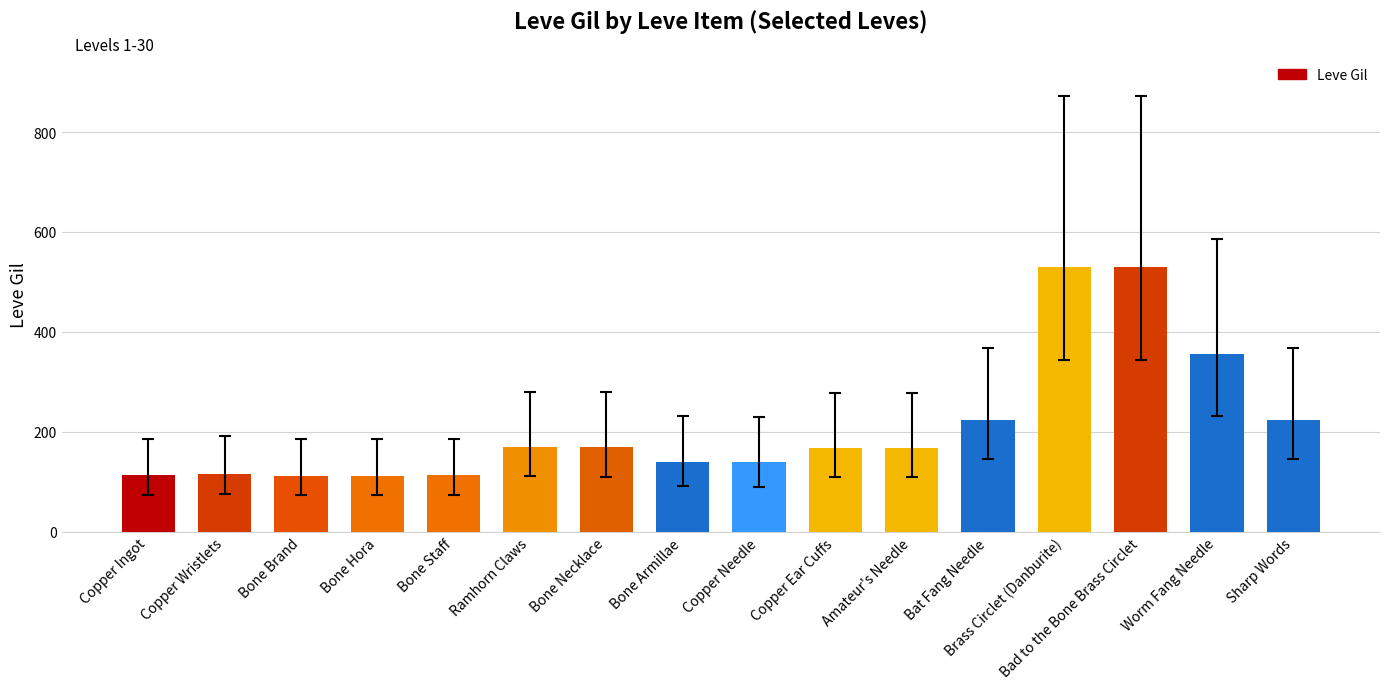

True or false: the data shows 168 at Amateur's Needle.

True